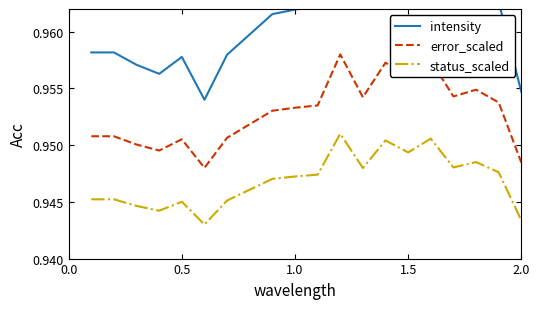

True or false: status_scaled has more than 0 interior local peaks.

True